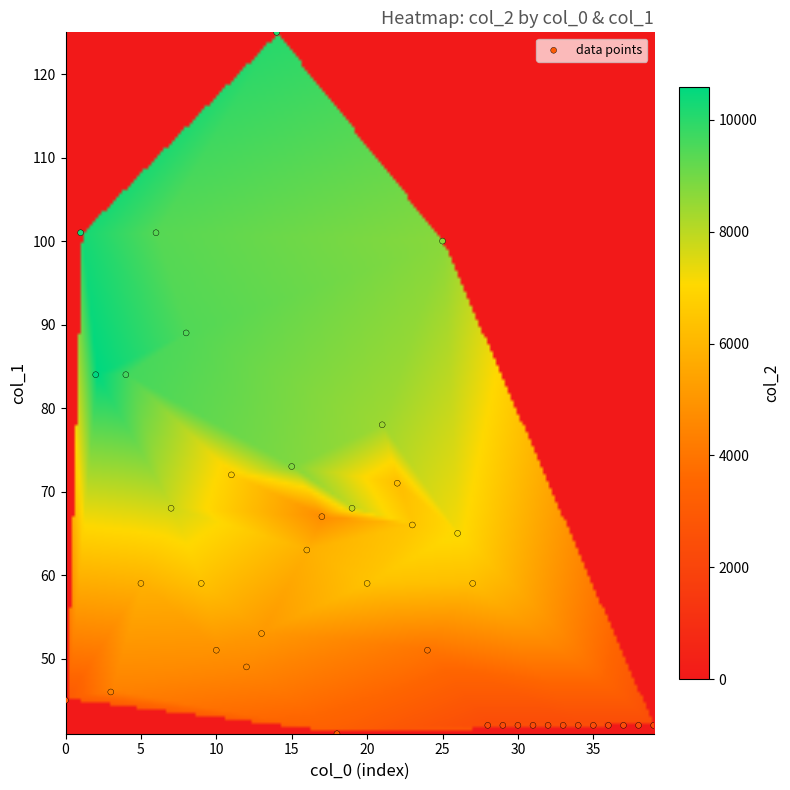

What is the range of Y values (max minus min)?

84